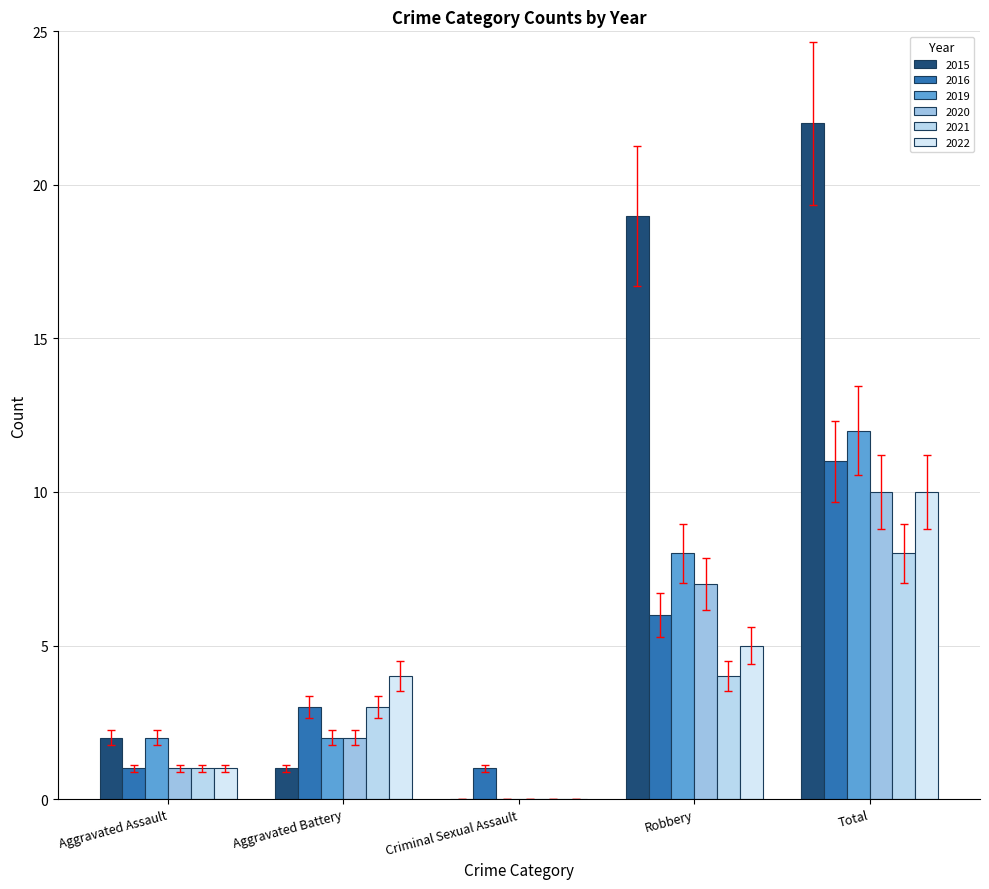

How many positive values does the 2022 series have?

4